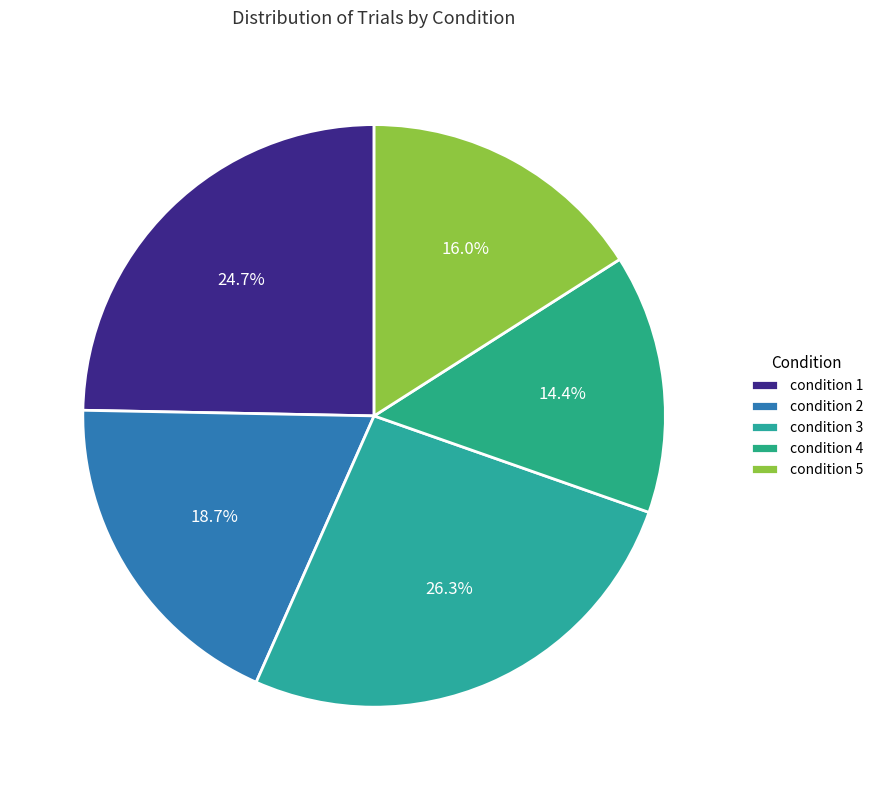

How many slices are in this pie chart?

5